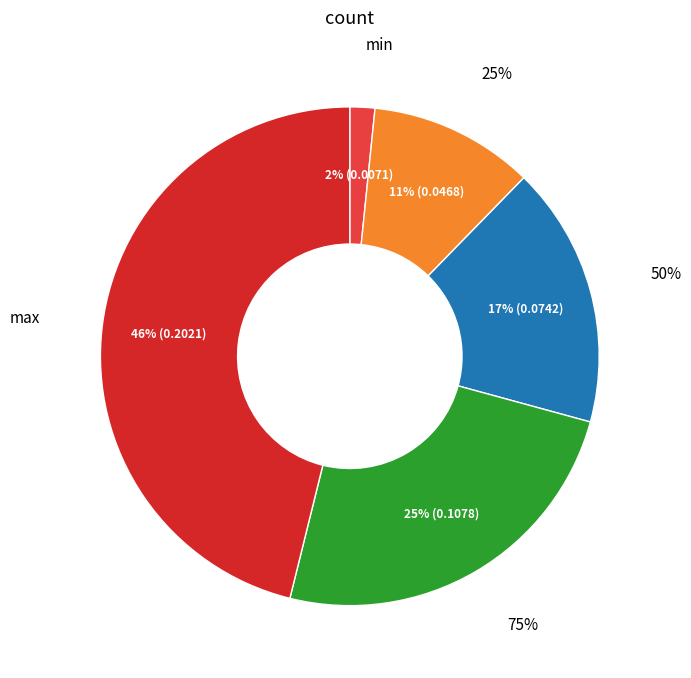

Does any single category account for the majority?

No